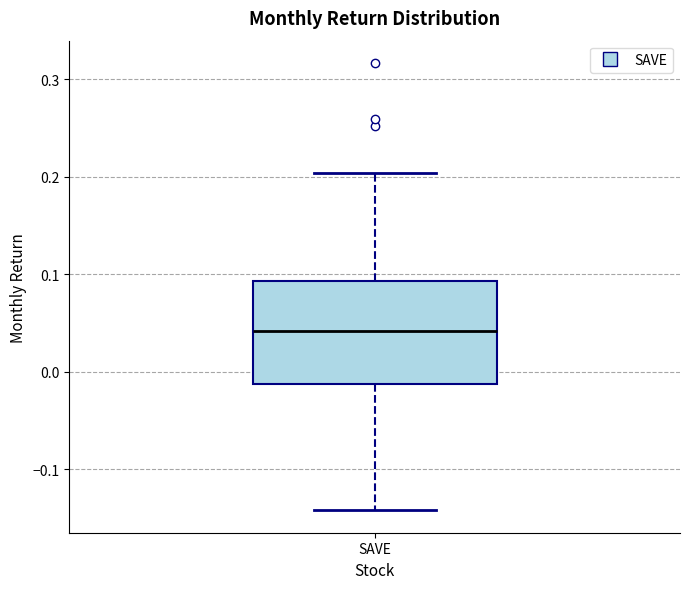

Read this box plot against the y-axis: the position of the median line, the range covered by the box, and the ends of both whiskers. The values are not printed on the chart, so give them approximately, as read against the axis.

median 0.04, box -0.01 to 0.09, whiskers -0.14 to 0.20